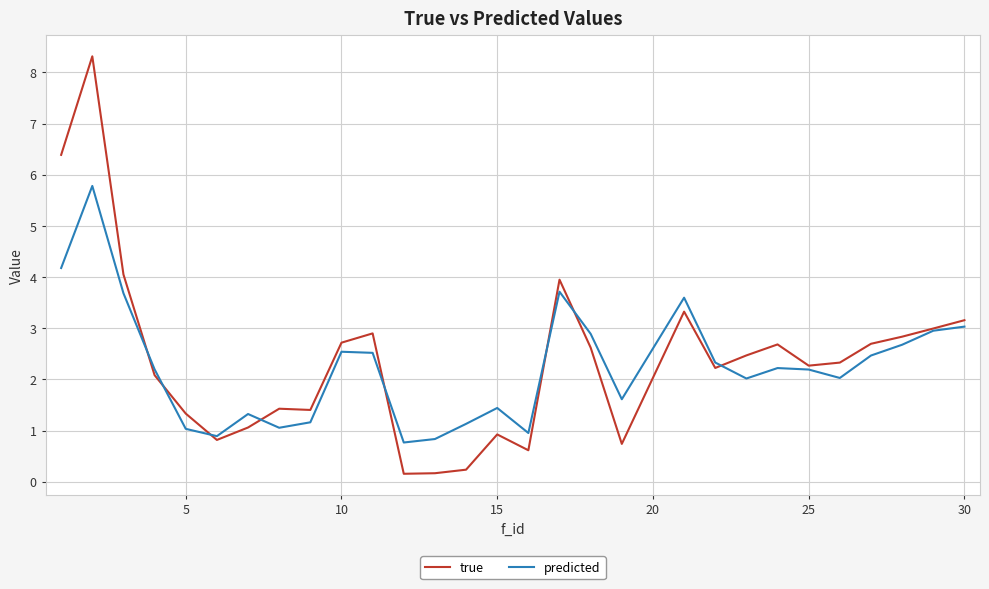

What is the sum of all predicted values?

65.2